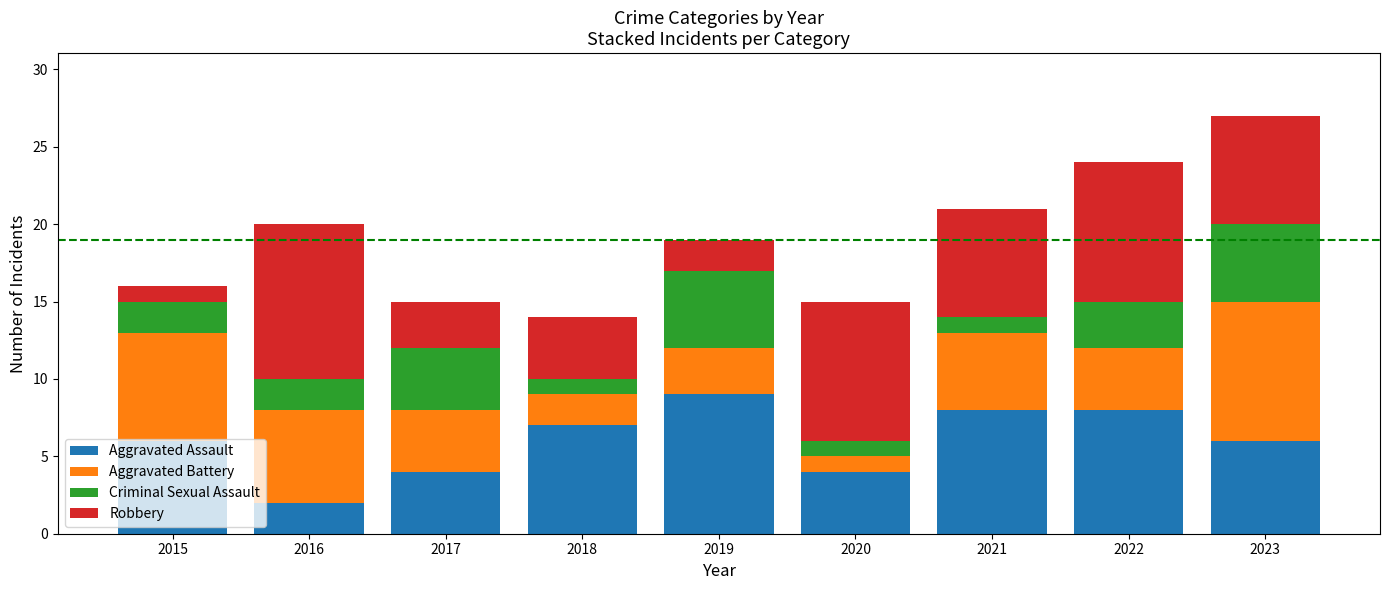

Does the chart contain any negative values?

No